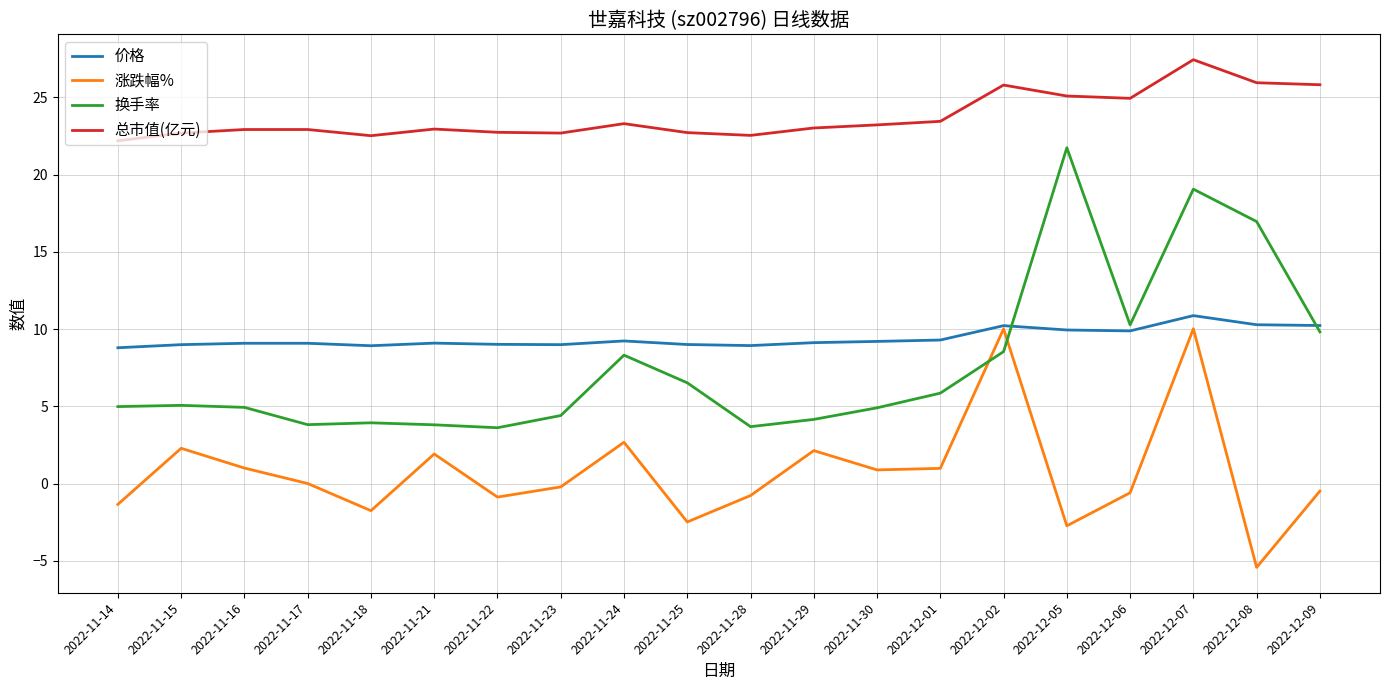

At 2022-11-15, list the series in order from largest to smallest.

总市值(亿元), 价格, 换手率, 涨跌幅%